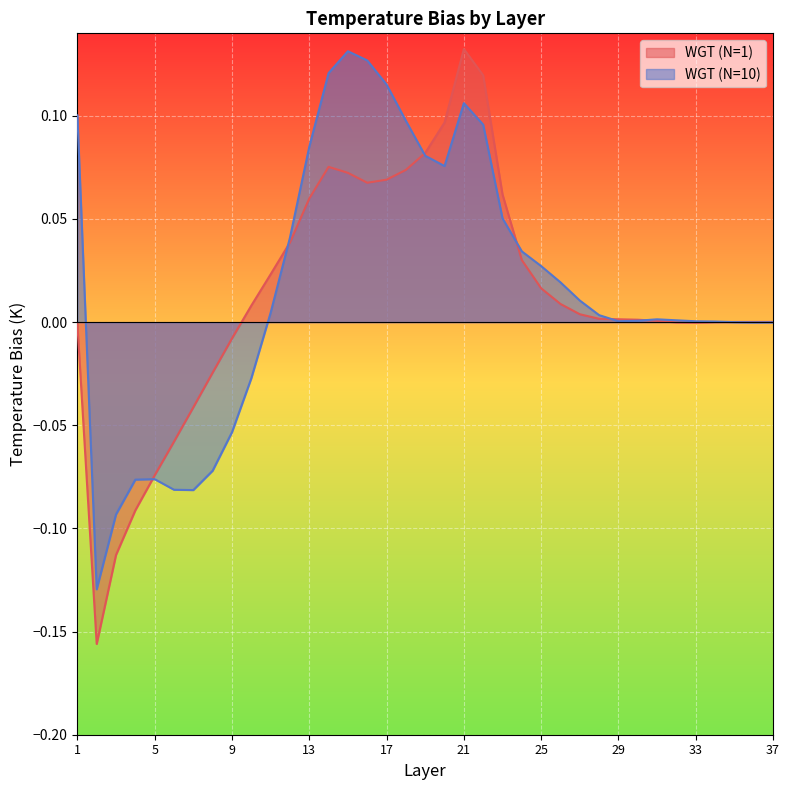

How many negative values does the WGT (N=10) series have?

11